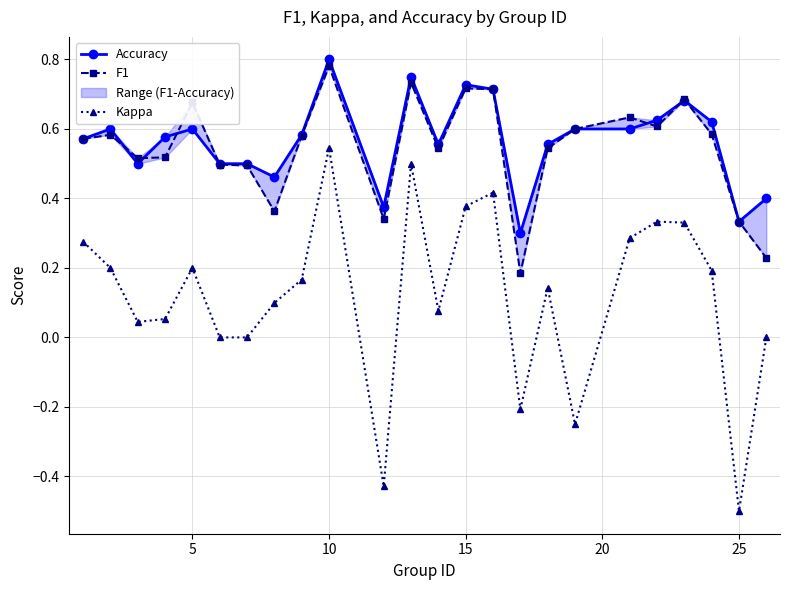

Which category has the highest value in the Kappa series?

10